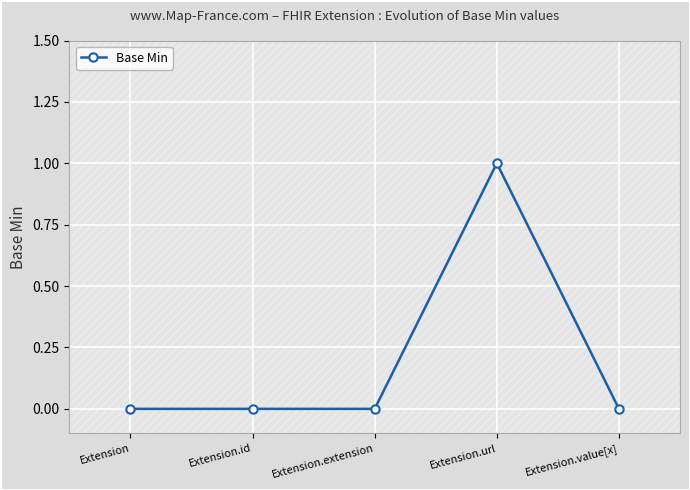

What is the label of the 4th point from the right?

Extension.id